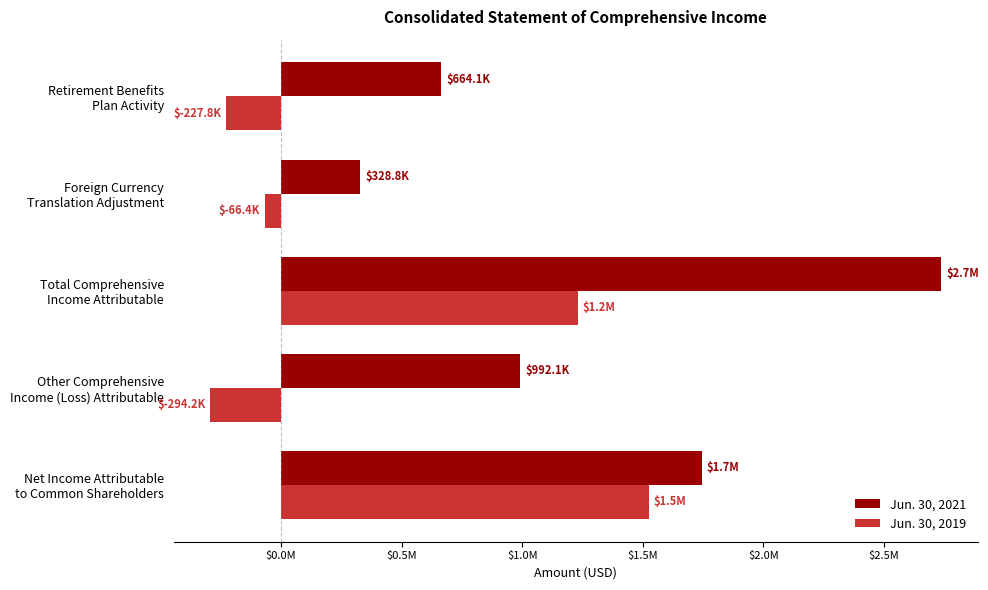

What are all the series names shown in the legend?

Jun. 30, 2021, Jun. 30, 2019